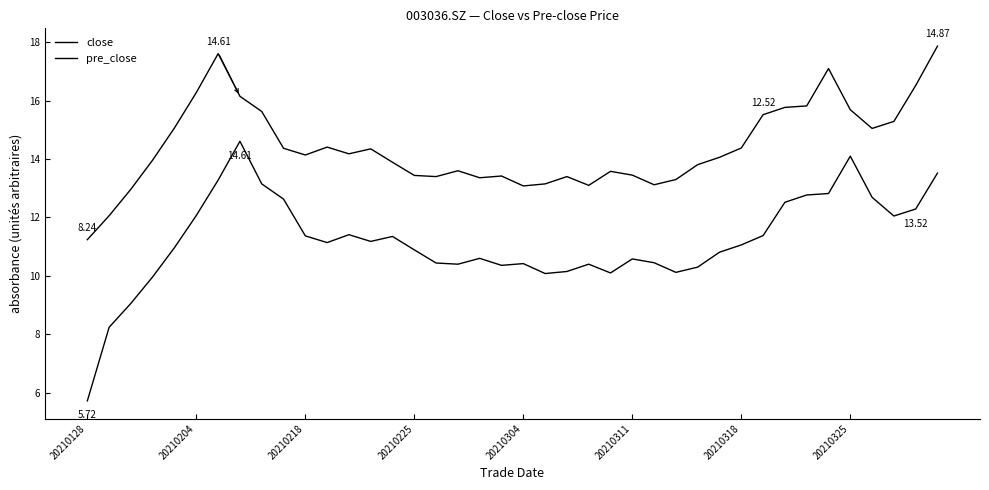

True or false: close and pre_close cross at least once.

False